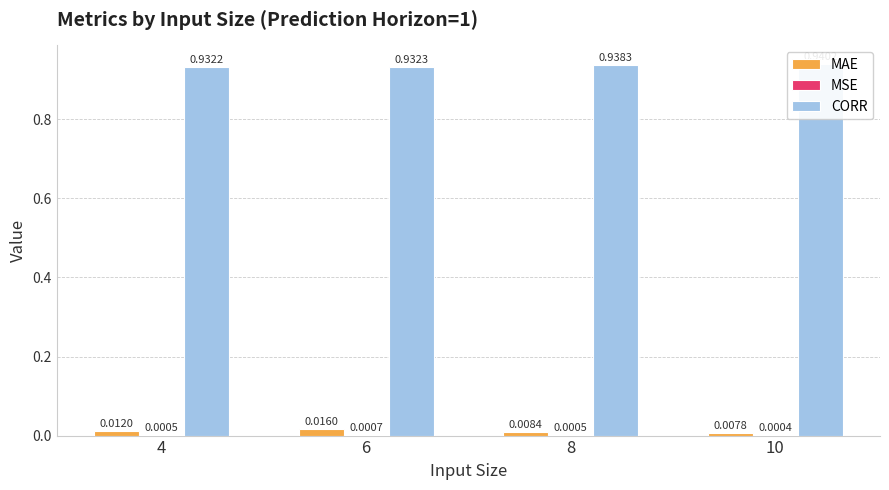

What is the sum of the CORR values at 8 and 4?

1.9